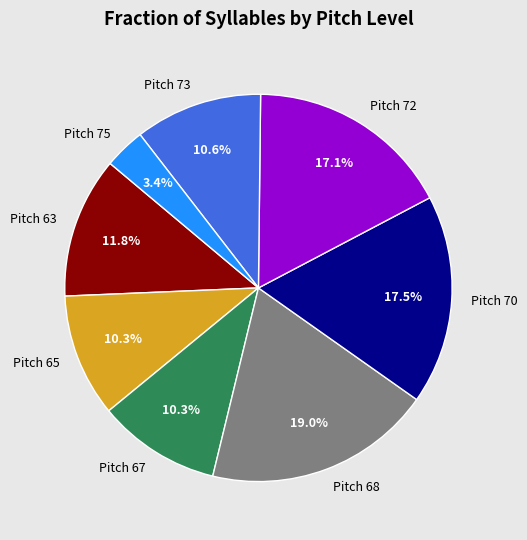

Between Pitch 75 and Pitch 68, which is larger?

Pitch 68